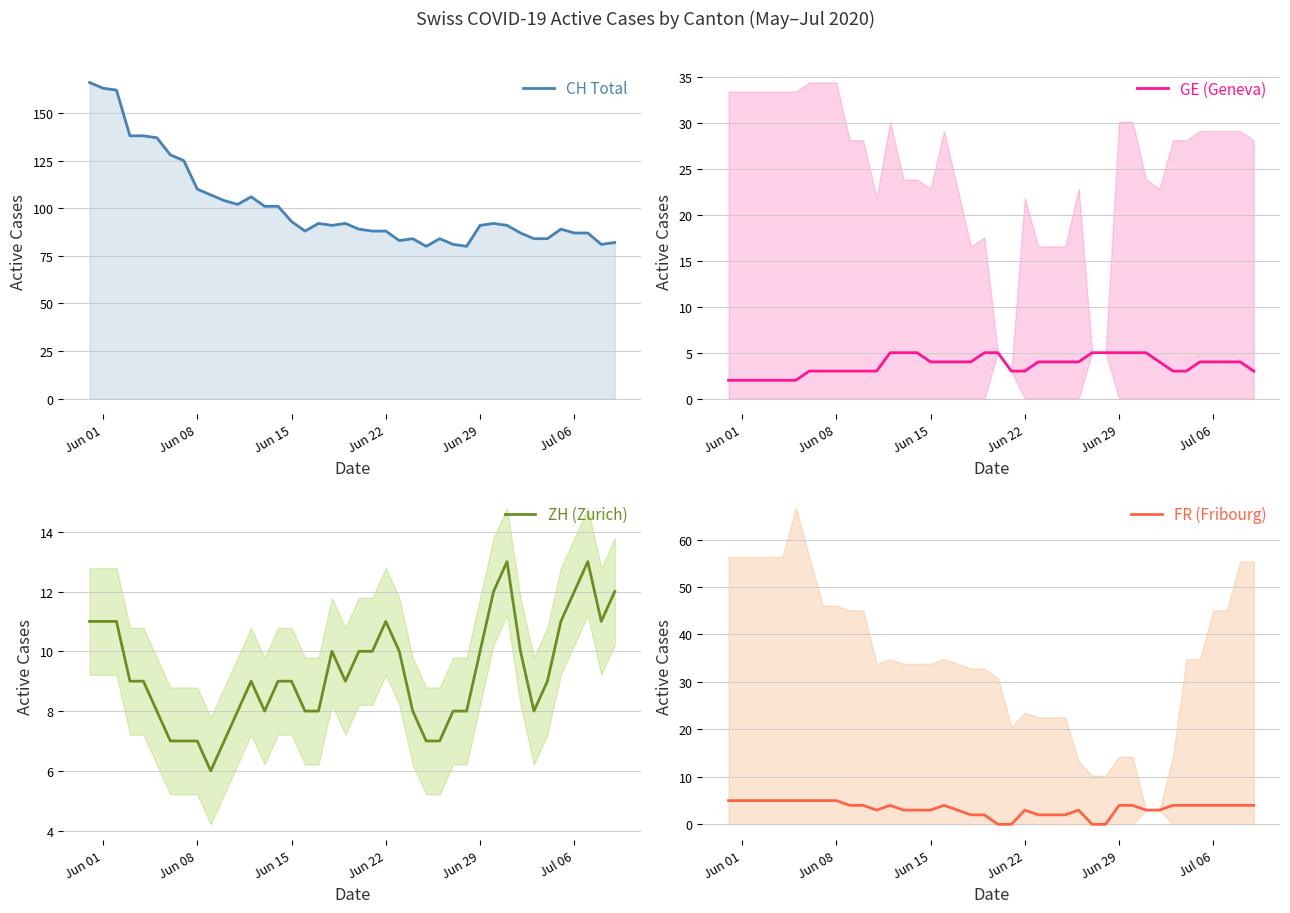

What is the highest value of the GE (Geneva) series?

5